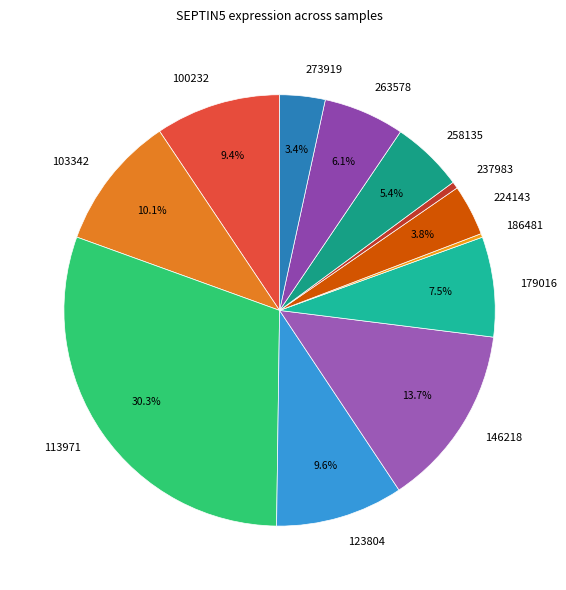

To the nearest percent, what is the difference between the largest and smallest slice percentages?

30%